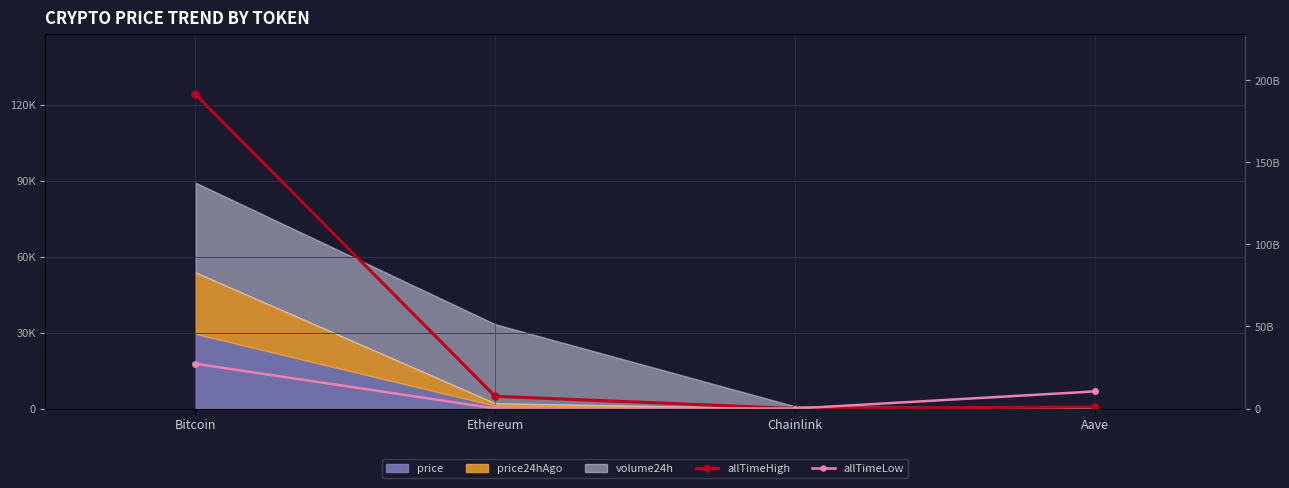

At which label is allTimeLow closest to 8886?

Aave